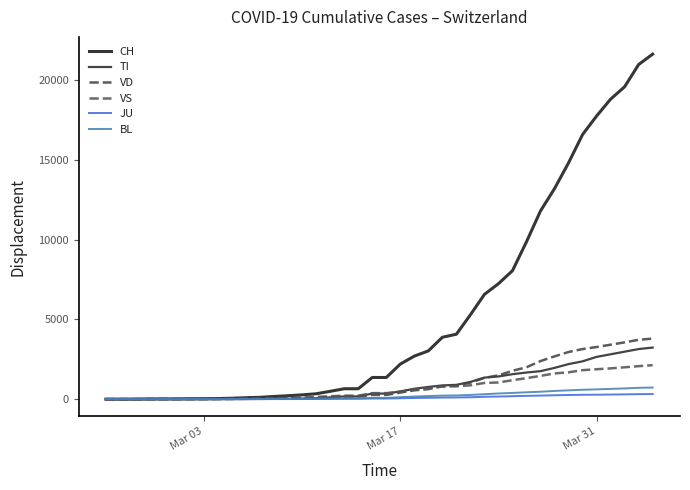

How many lines are shown in the chart?

6